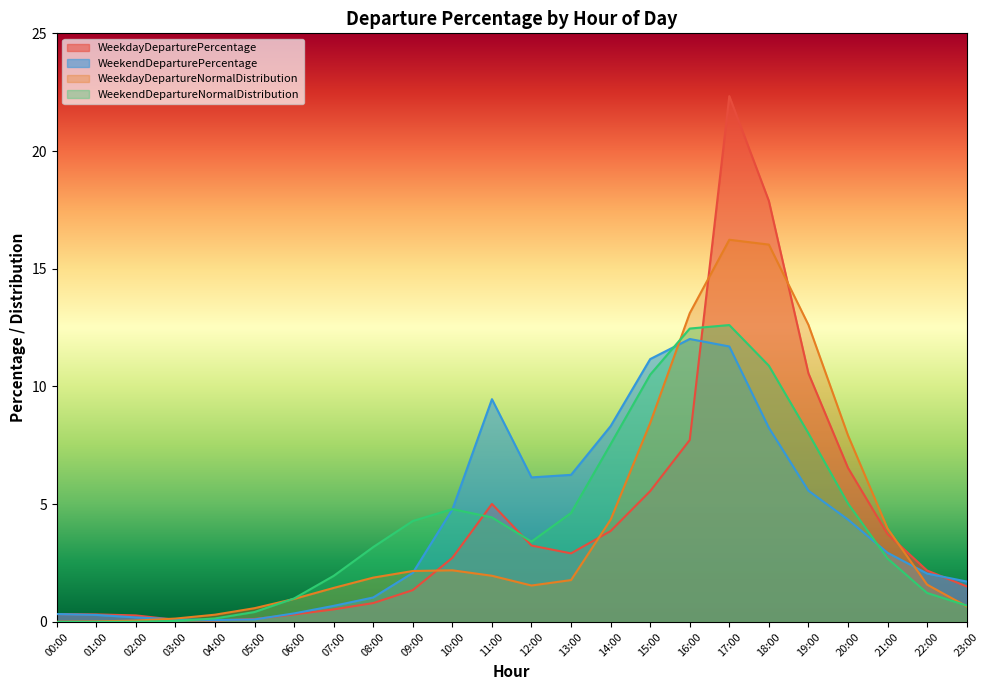

The WeekdayDepartureNormalDistribution series shows 1.0 at 23:00. True or false?

False